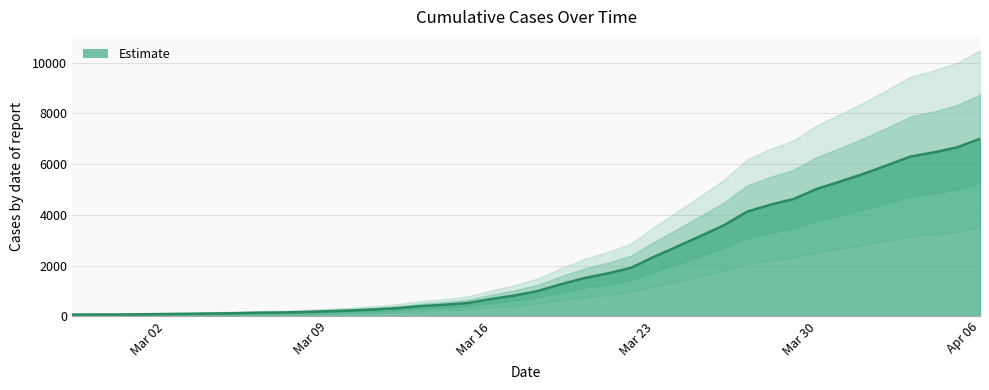

Reading right to left, list all the values displayed in this chart.

6995	6657	6460	6295	5947	5617	5314	5025	4625	4399	4125	3589	3165	2752	2344	1908	1686	1505	1261	993	816	677	523	452	398	320	269	226	197	167	146	138	119	108	95	87	76	69	68	64